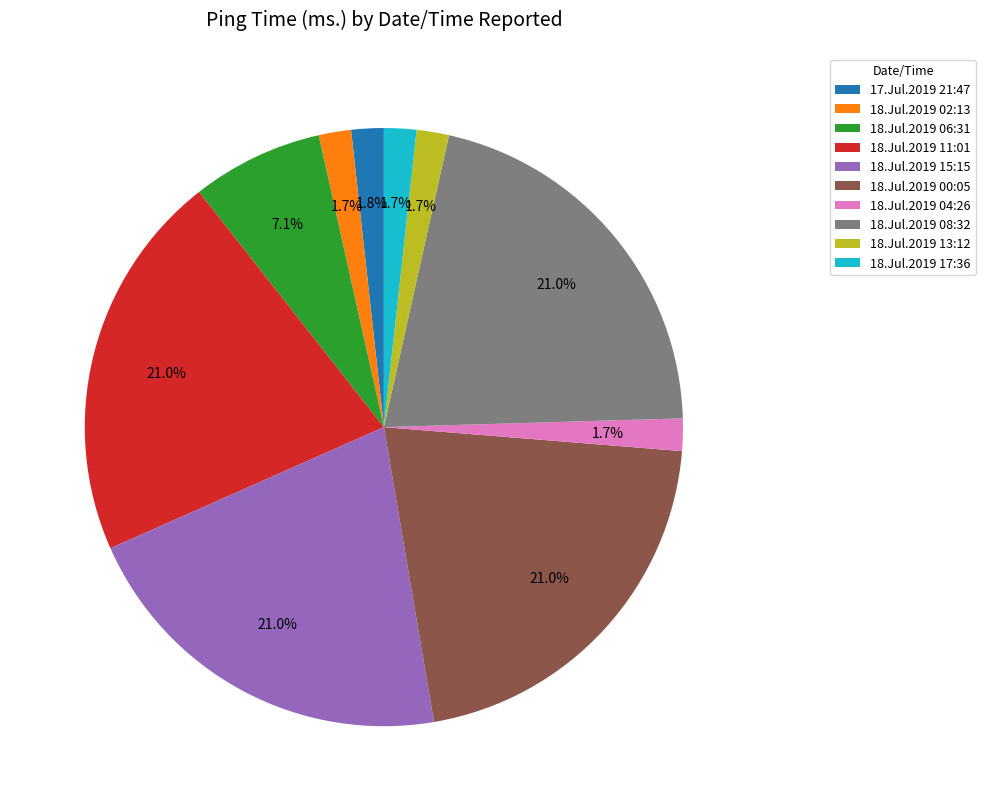

Which has a higher value, 18.Jul.2019 15:15 or 17.Jul.2019 21:47?

18.Jul.2019 15:15